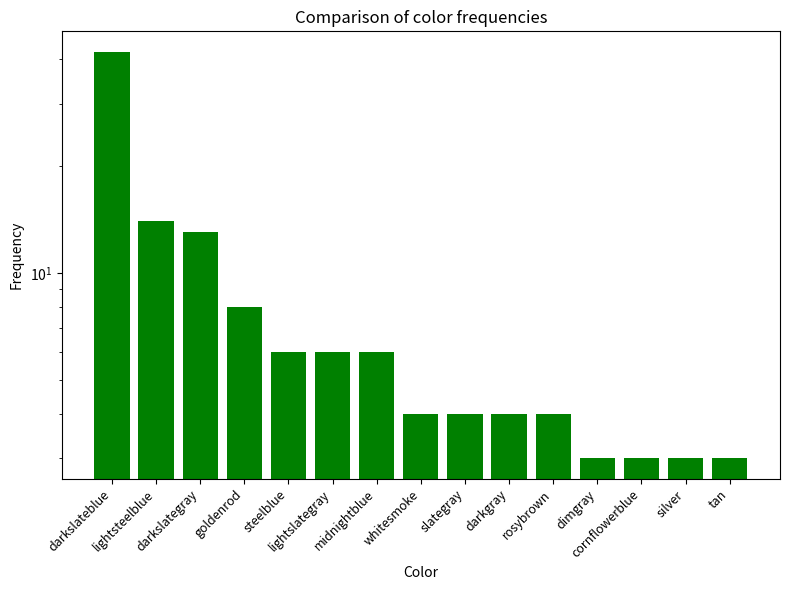

What is the ratio of the value at silver to the value at cornflowerblue?

1.0